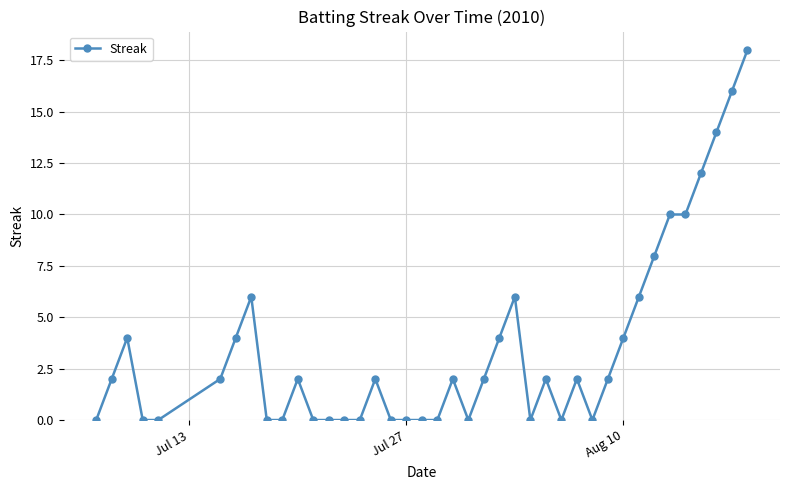

What is the greatest value displayed?

18